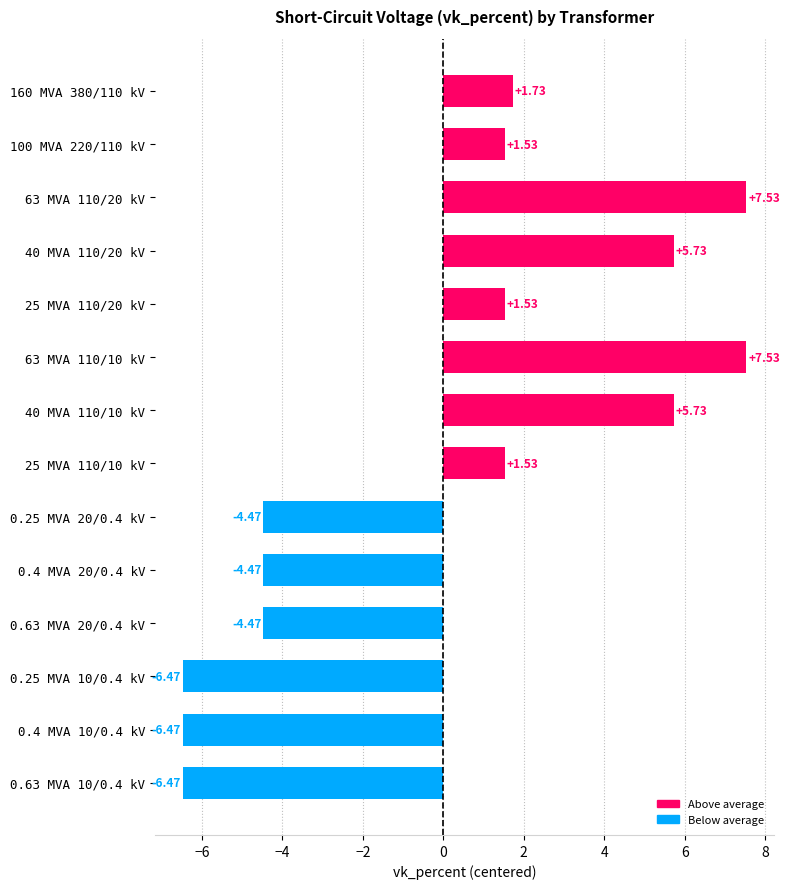

Between 40 MVA 110/10 kV and 25 MVA 110/20 kV, which is larger?

40 MVA 110/10 kV